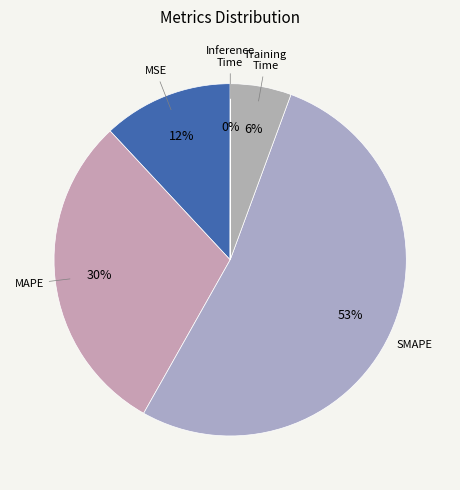

What percentage is the Training Time slice, to the nearest percent?

6%